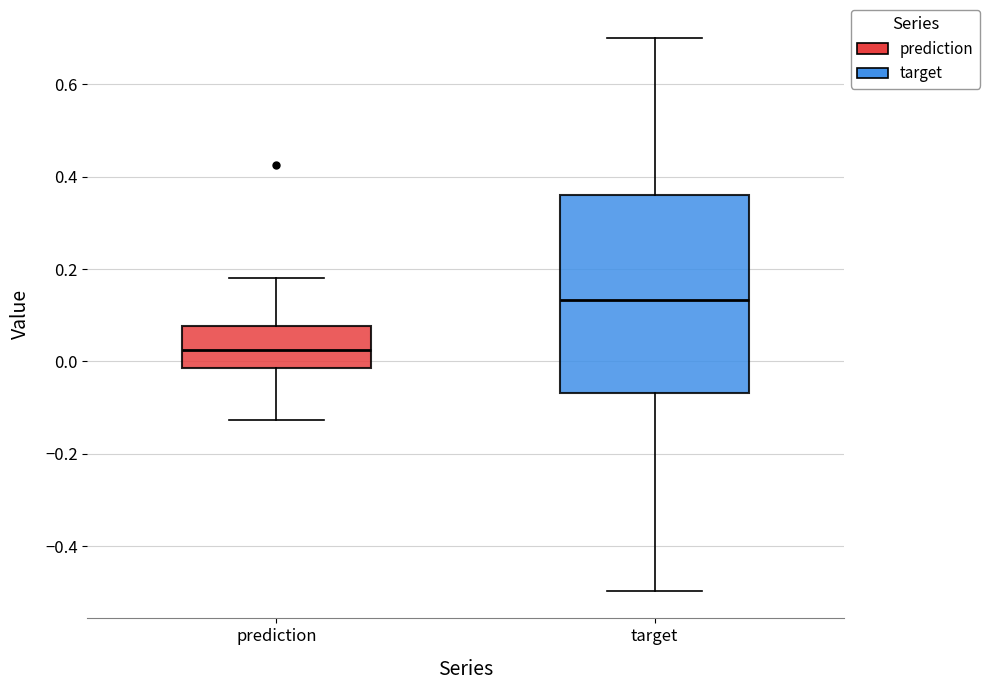

Comparing the boxes themselves (not the whiskers), which one is the tallest?

target